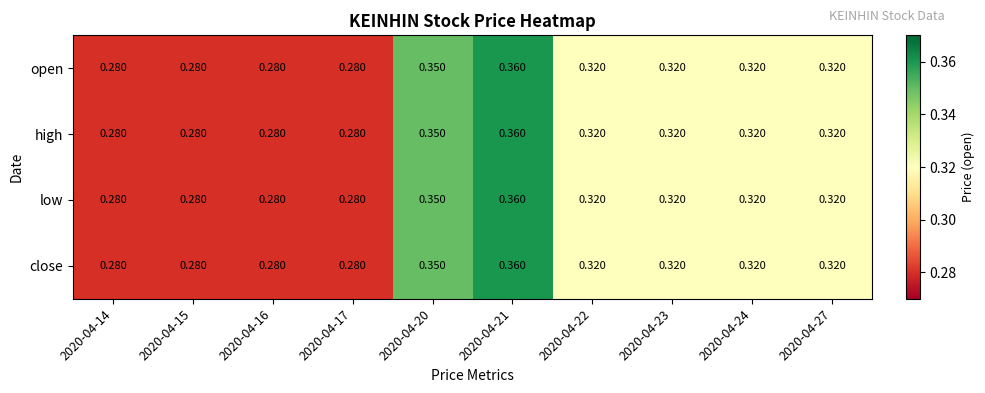

How many data points does each series have?

10